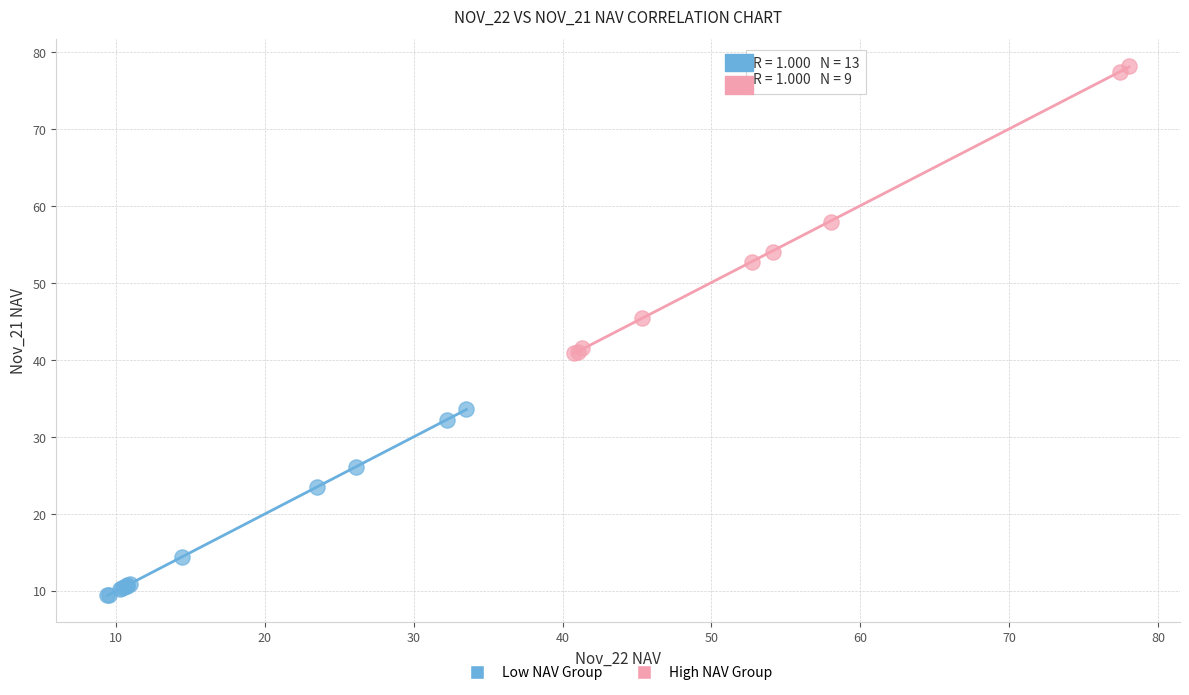

Which series reaches the maximum Y coordinate?

High NAV Group